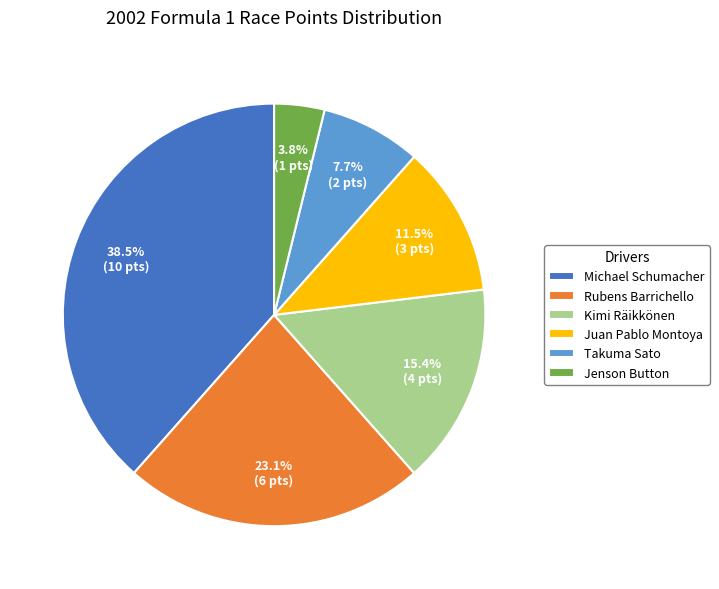

Does any single category account for the majority?

No